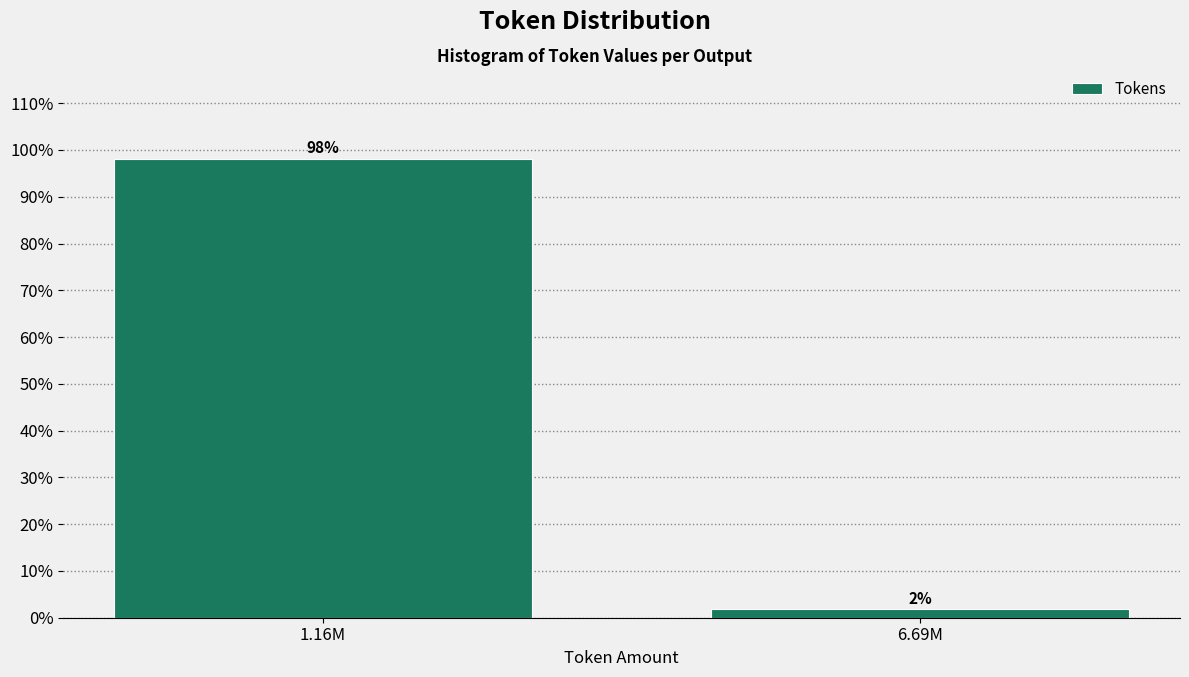

At which label does the data first exceed 98?

1.16M